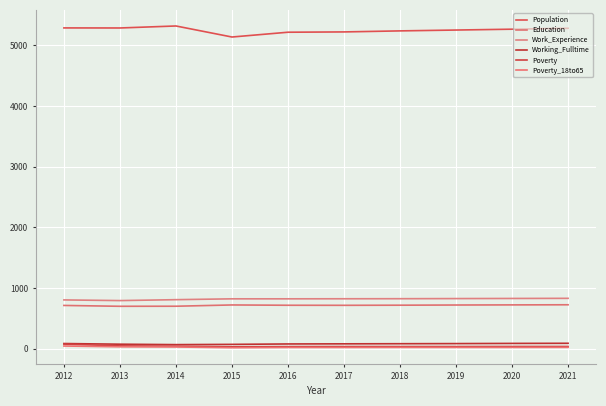

Does the chart display data point markers on the line(s)?

No